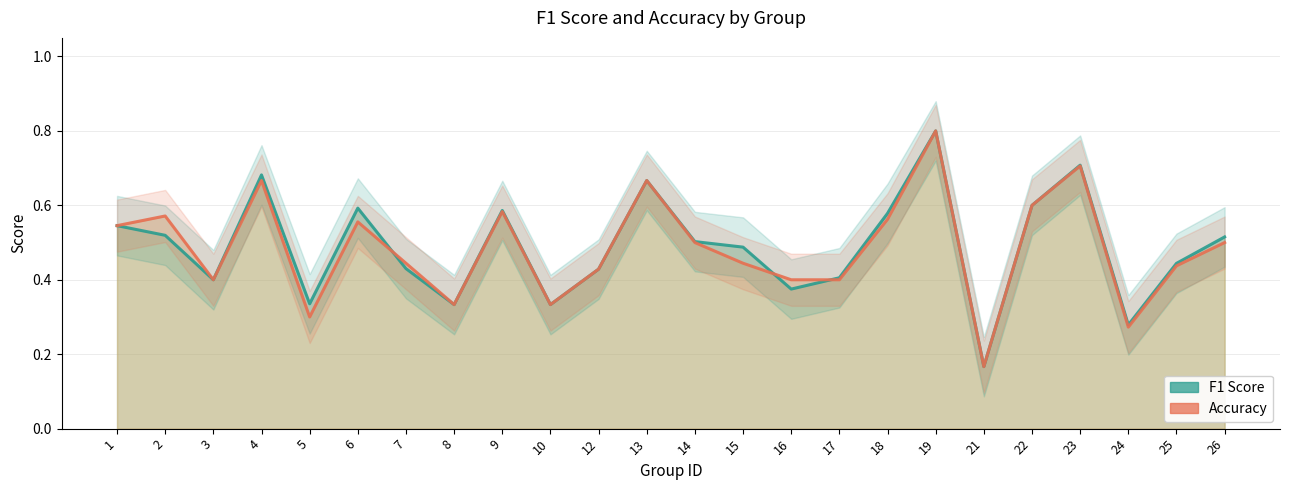

Is the value of Accuracy at 24 greater than the value of F1 Score at 7?

No